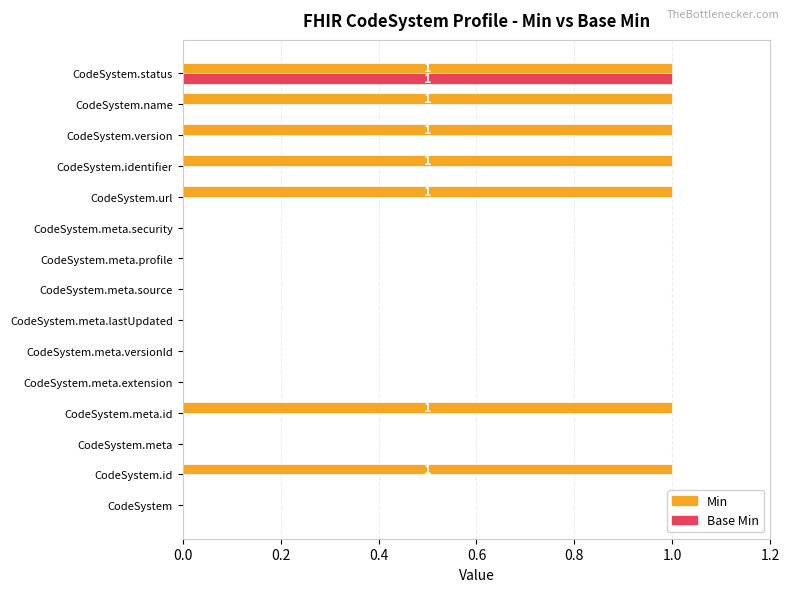

The value of Min at CodeSystem.name is 1. True or false?

True